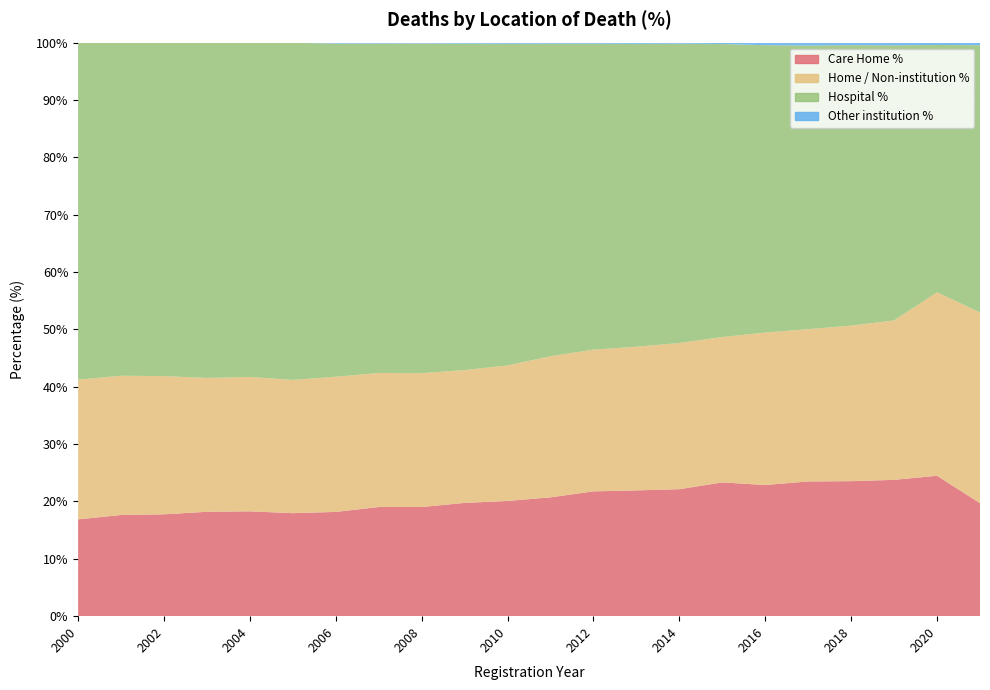

Reading left to right, list all the values displayed in this chart.

Care Home %: 2000=16.9	2001=17.6	2002=17.8	2003=18.2	2004=18.3	2005=18.0	2006=18.2	2007=19.0	2008=19.0	2009=19.8	2010=20.1	2011=20.7	2012=21.8	2013=21.9	2014=22.1	2015=23.3	2016=22.9	2017=23.5	2018=23.5	2019=23.8	2020=24.5	2021=19.7
Home / Non-institution %: 2000=24.4	2001=24.3	2002=24.1	2003=23.3	2004=23.4	2005=23.2	2006=23.6	2007=23.4	2008=23.3	2009=23.2	2010=23.6	2011=24.6	2012=24.7	2013=25.1	2014=25.5	2015=25.4	2016=26.6	2017=26.6	2018=27.1	2019=27.8	2020=32.0	2021=33.2
Hospital %: 2000=58.7	2001=58.1	2002=58.1	2003=58.4	2004=58.2	2005=58.8	2006=58.1	2007=57.4	2008=57.5	2009=56.9	2010=56.1	2011=54.5	2012=53.3	2013=52.8	2014=52.2	2015=51.1	2016=50.1	2017=49.5	2018=48.9	2019=48.0	2020=43.1	2021=46.6
Other institution %: 2000=0.0	2001=0.0	2002=0.0	2003=0.0	2004=0.0	2005=0.0	2006=0.2	2007=0.2	2008=0.2	2009=0.2	2010=0.2	2011=0.2	2012=0.2	2013=0.2	2014=0.2	2015=0.2	2016=0.5	2017=0.5	2018=0.5	2019=0.5	2020=0.4	2021=0.5